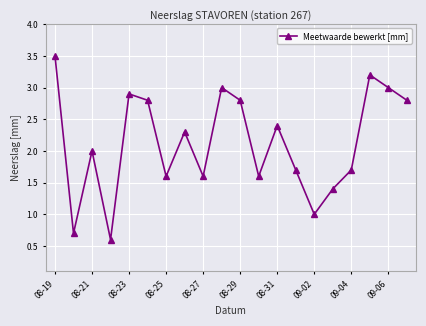

True or false: there are more than 2 points higher than both neighbors.

True